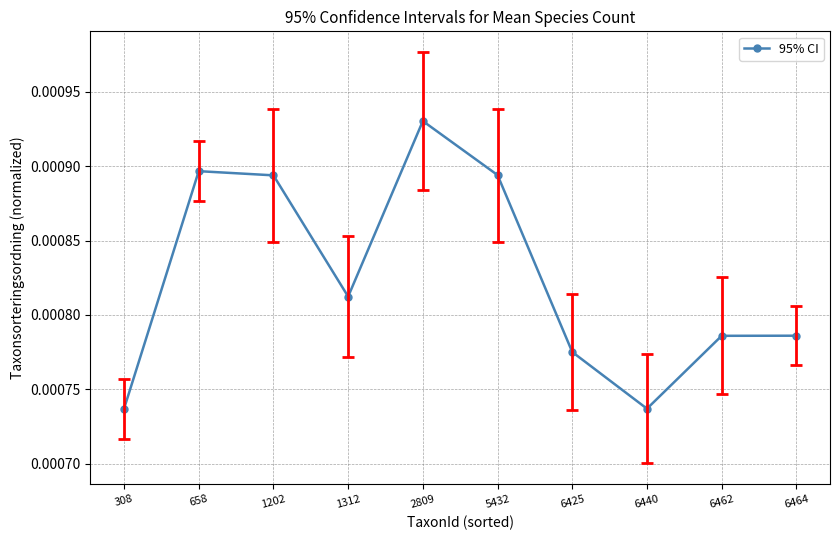

At which category does the data reach its first local valley?

1312